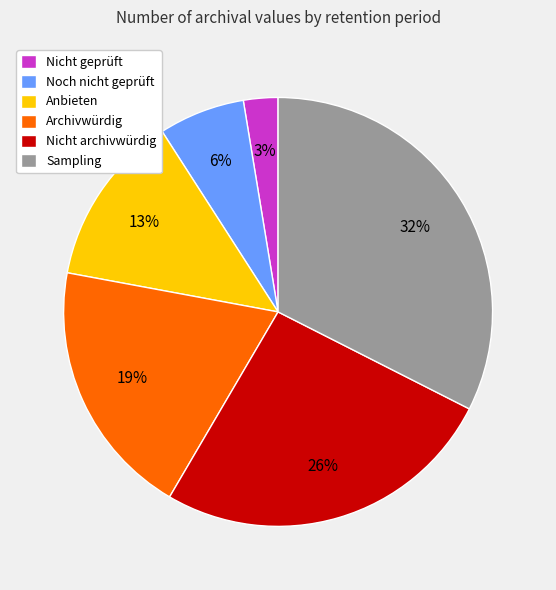

Which category has the biggest portion of the pie?

Sampling